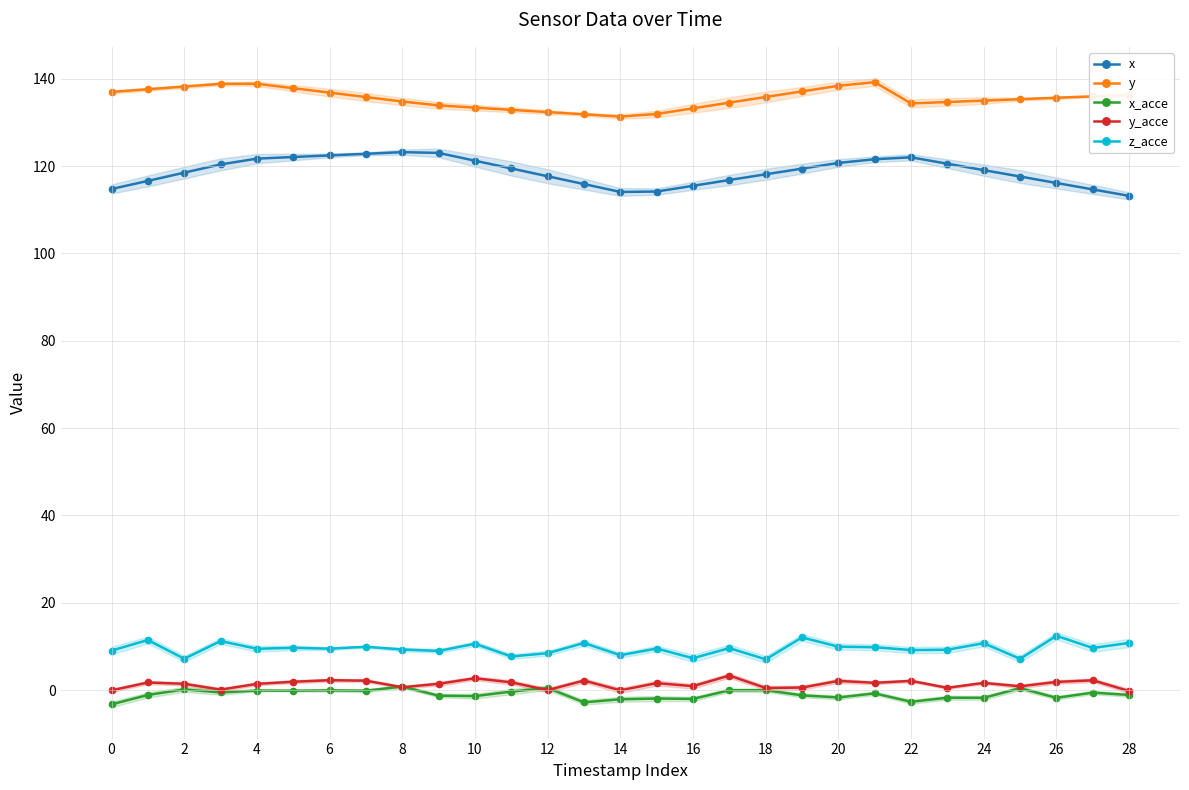

At 17, list the series in order from largest to smallest.

y, x, z_acce, y_acce, x_acce